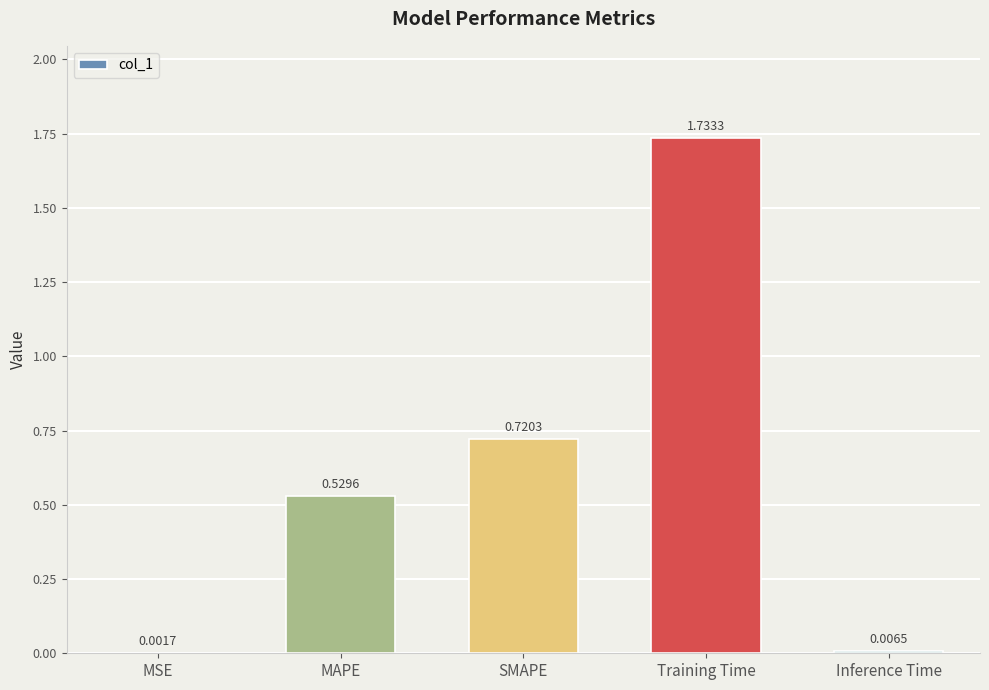

At which label is the value closest to 0?

MSE